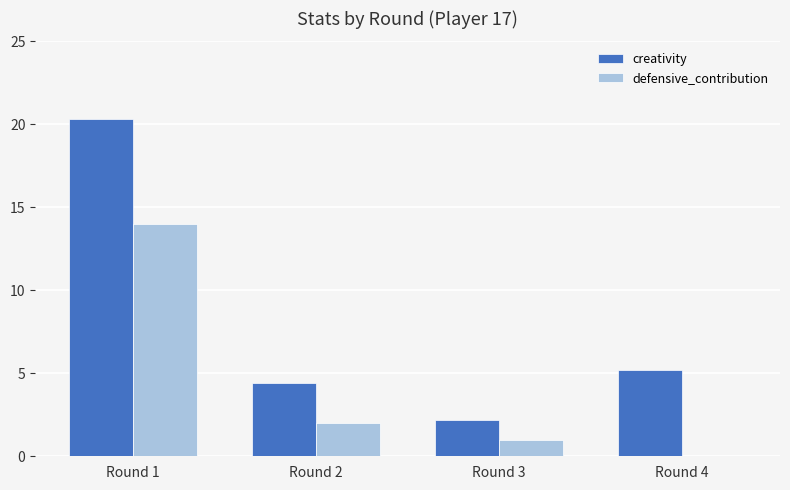

The creativity series shows 5.2 at Round 4. True or false?

True